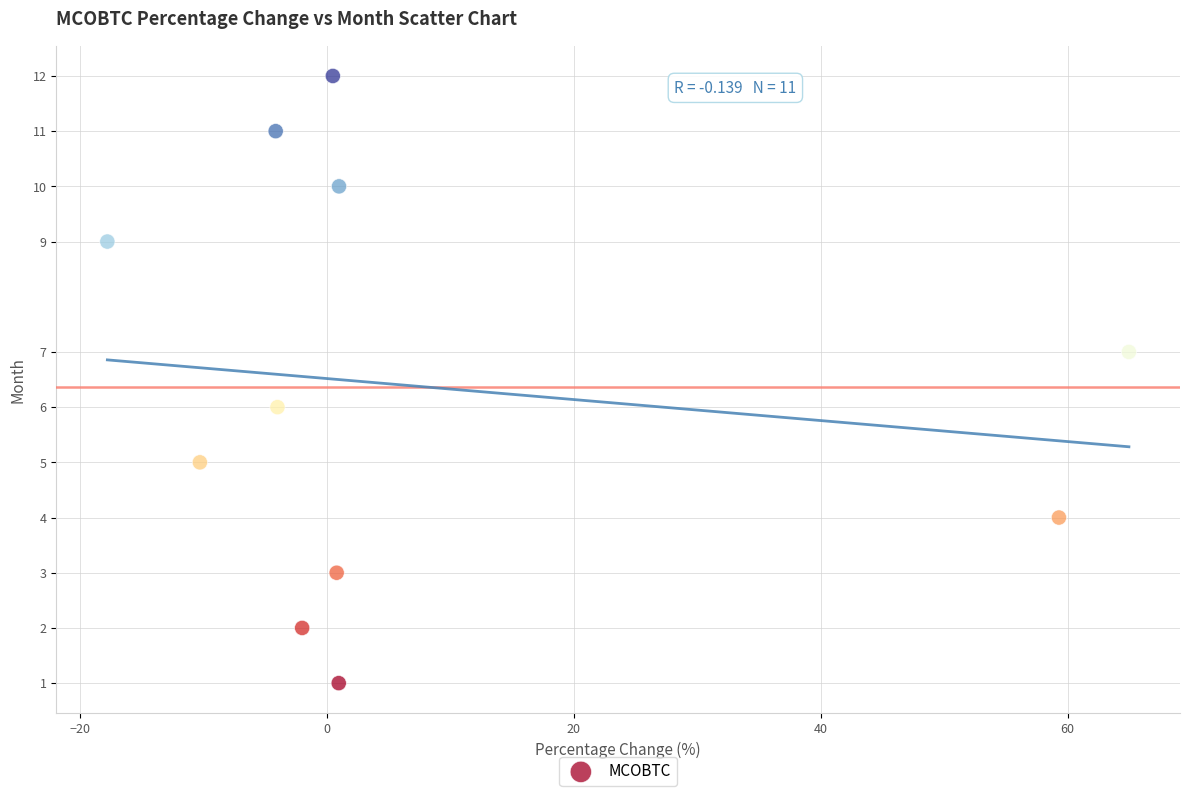

What is the average Y value?

6